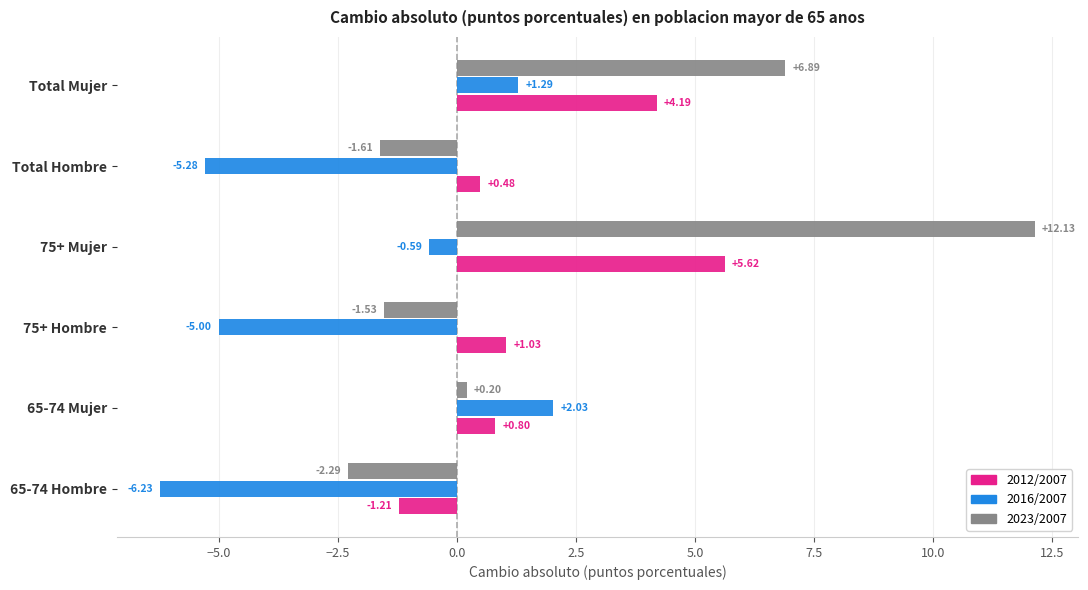

Where is 2023/2007 nearest to the value 4?

Total Mujer